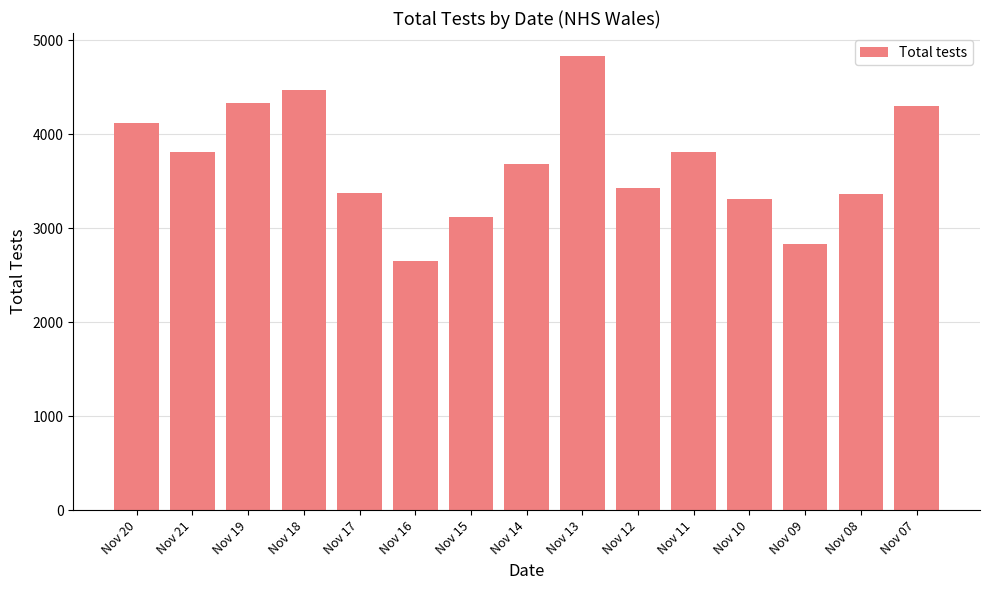

What is the value of the 14th bar from the left?

3359